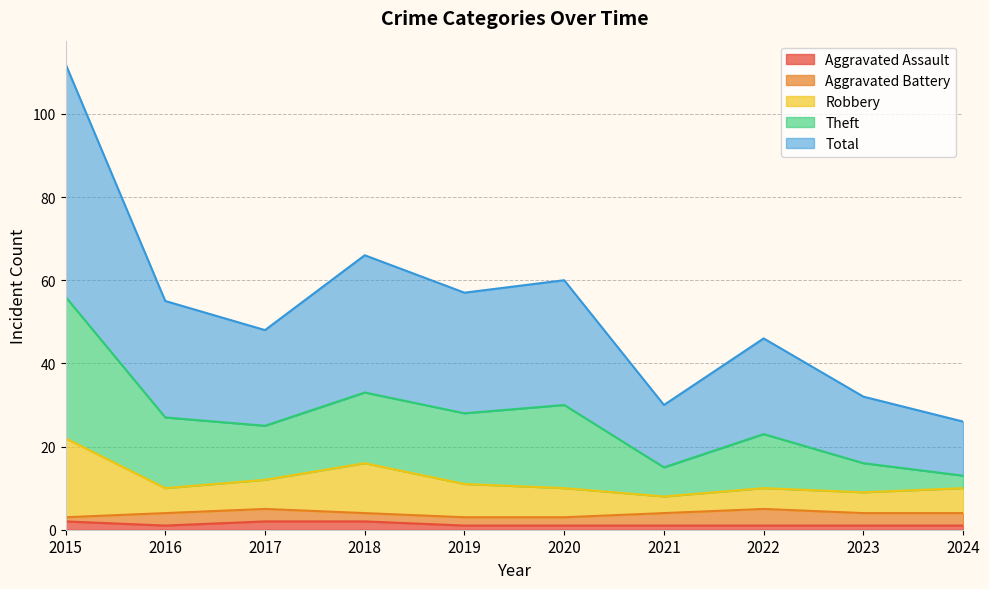

Is it true that Aggravated Assault equals 2 at 2017?

True